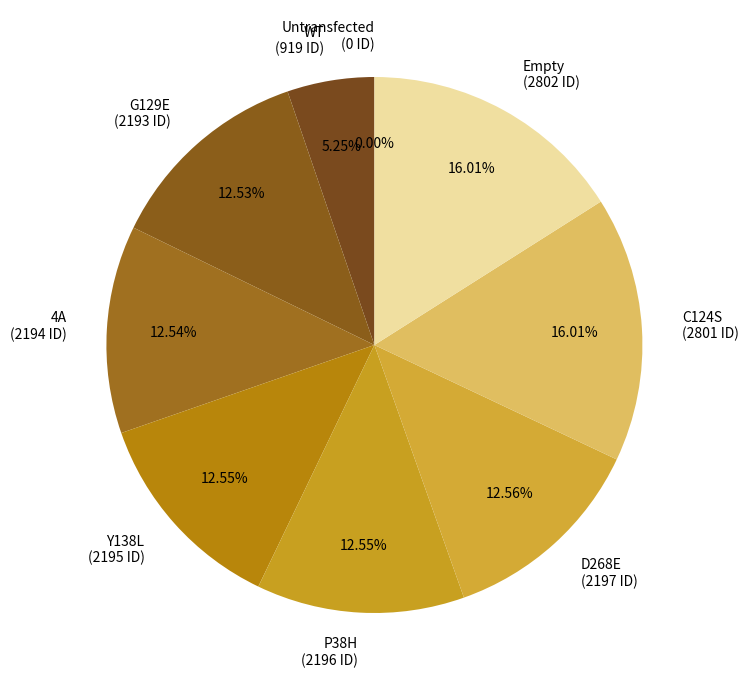

To the nearest percent, what percentage of the pie is C124S?

16%